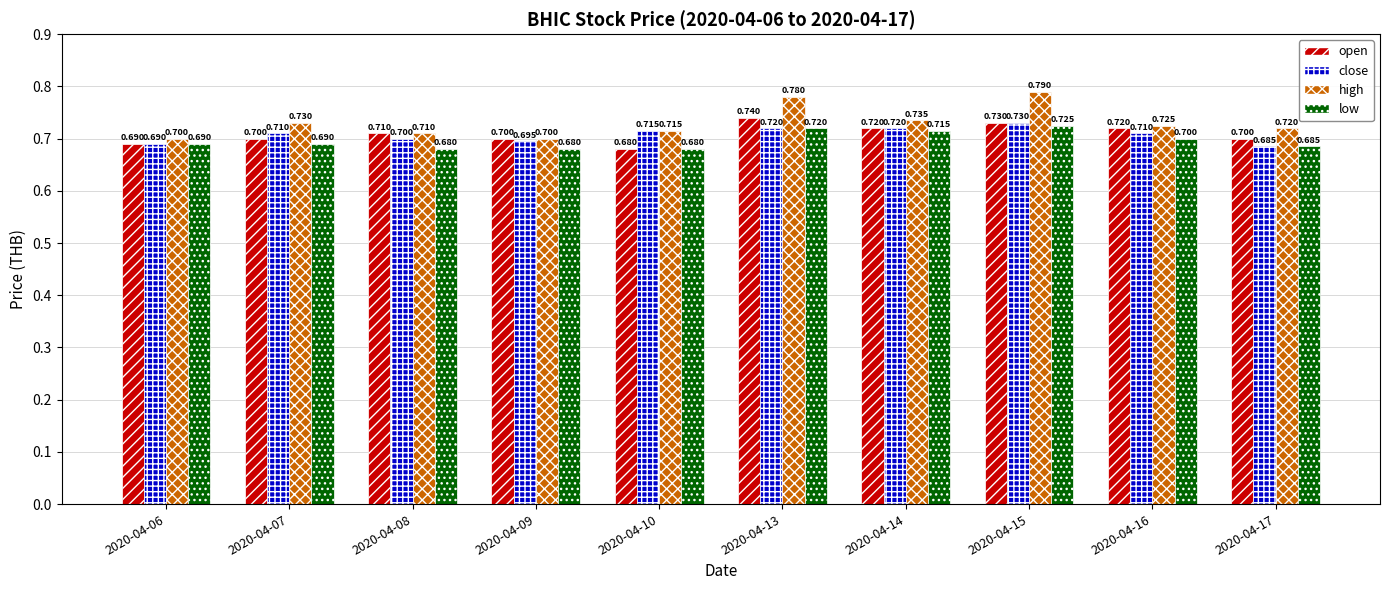

Which series changed the most between 2020-04-06 and 2020-04-10?

close